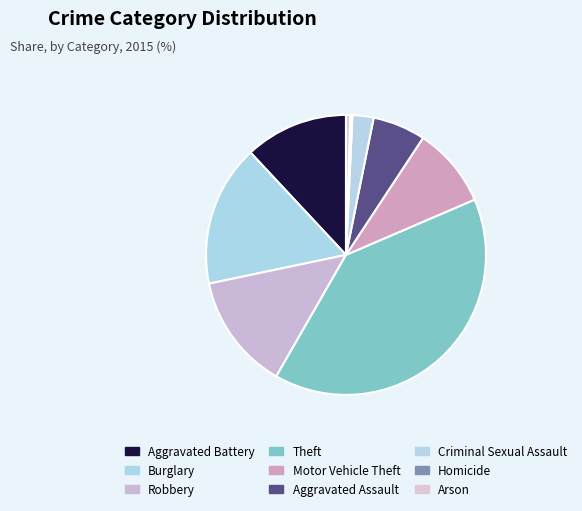

How much of the chart is everything except Robbery?

88.2%